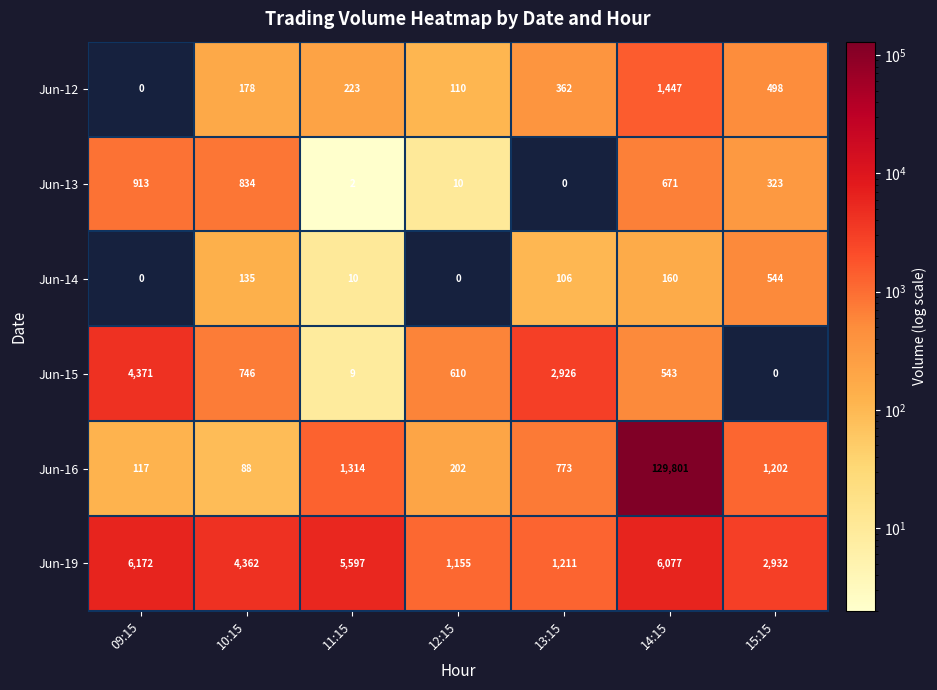

Read the Jun-16 value at 11:15.

1314